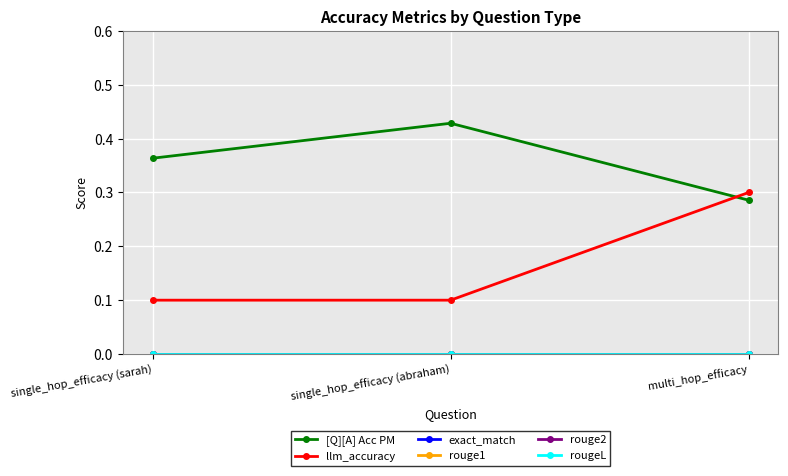

What position from the left is single_hop_efficacy (abraham)?

2